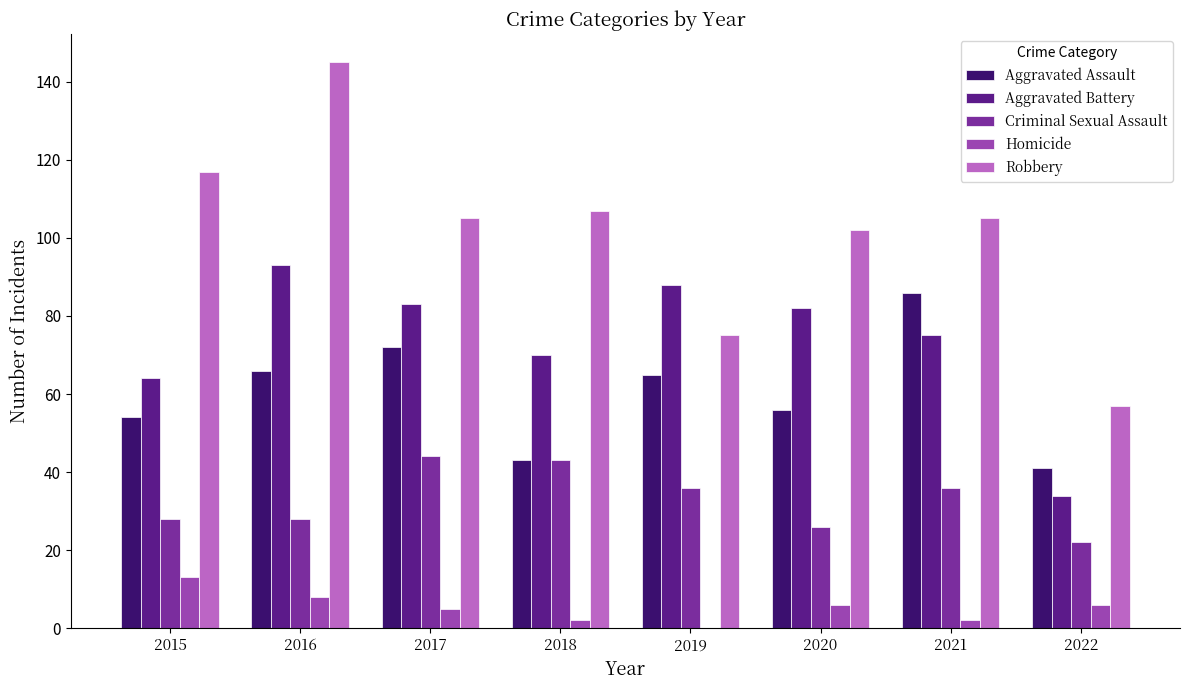

What are all the series names shown in the legend?

Aggravated Assault, Aggravated Battery, Criminal Sexual Assault, Homicide, Robbery